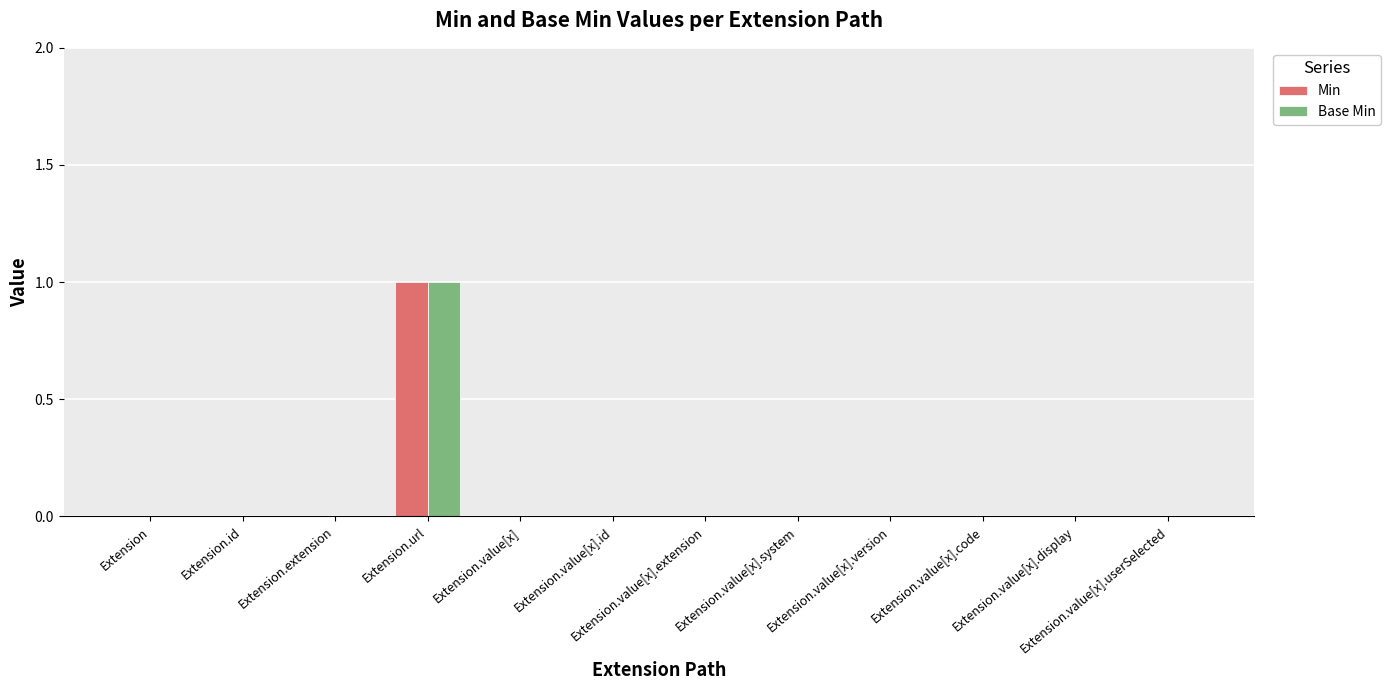

At which category is the sum across all series the highest?

Extension.url